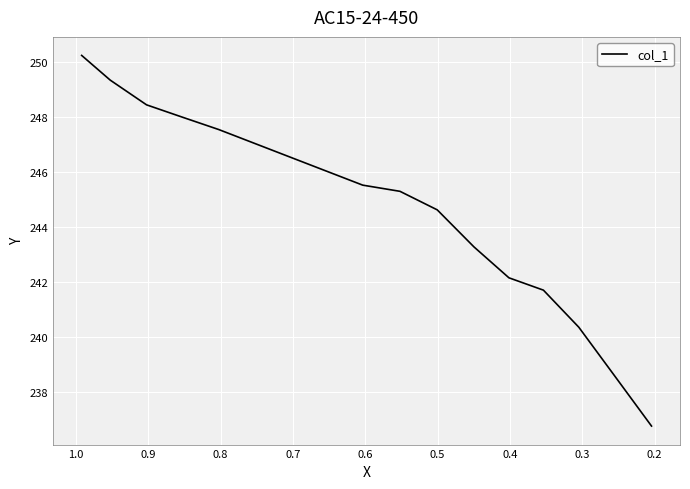

What is the minimum value shown in the chart?

236.8